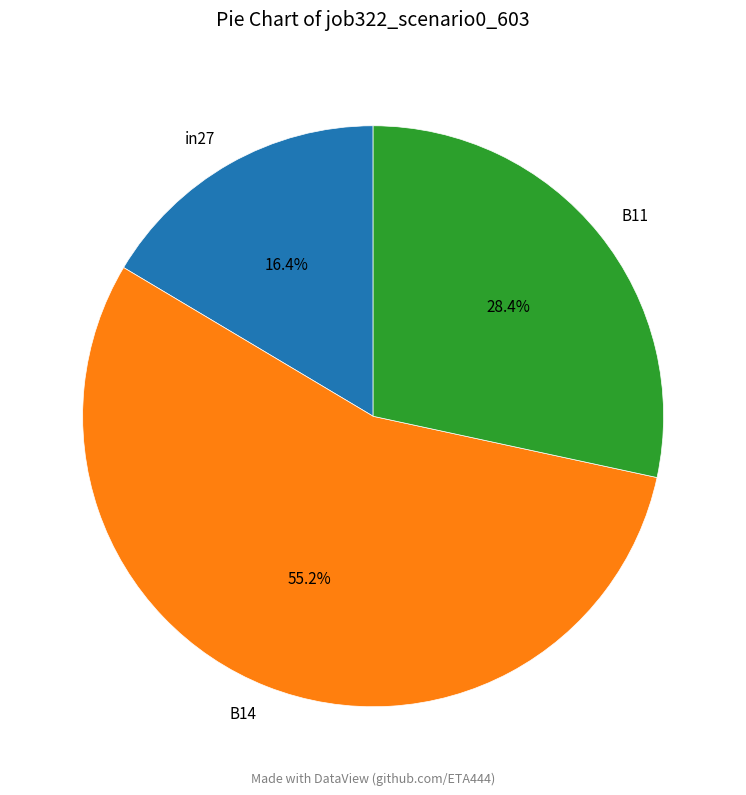

Combined, do in27 and B11 account for over 50%?

No